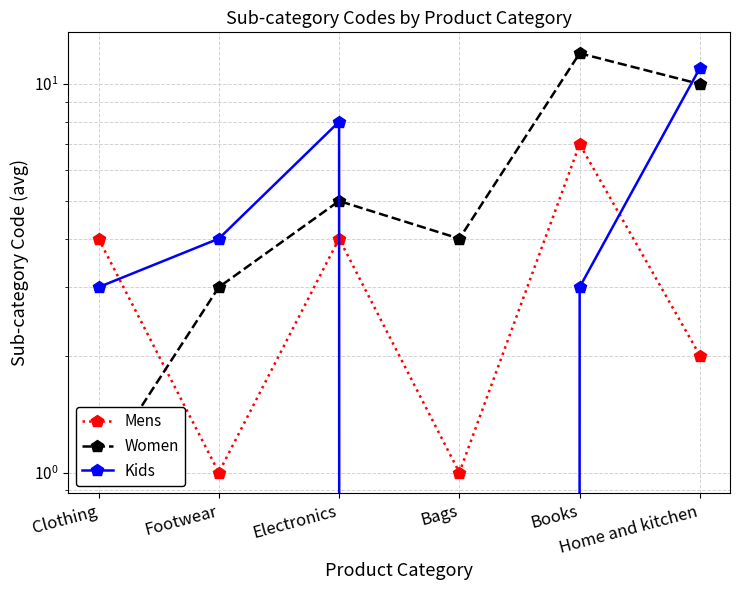

The value of Women at Home and kitchen is 7. True or false?

False